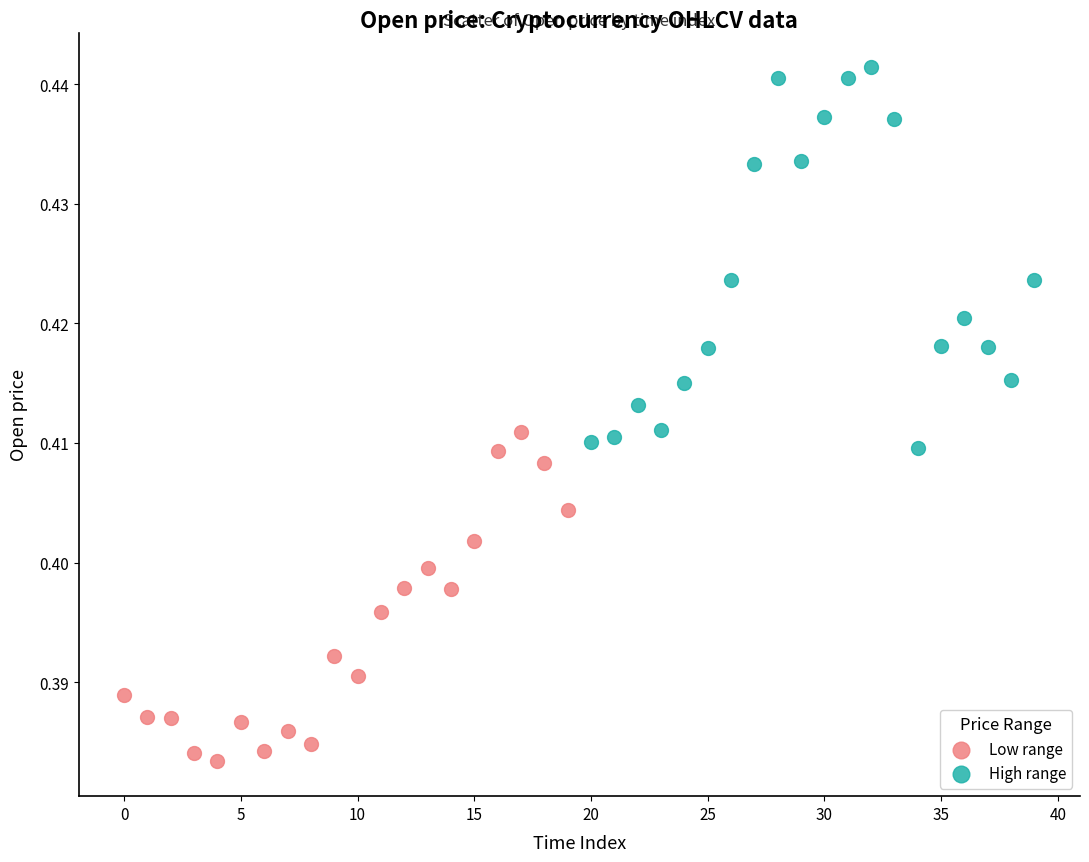

Which series contains the lowest Y value?

Low range